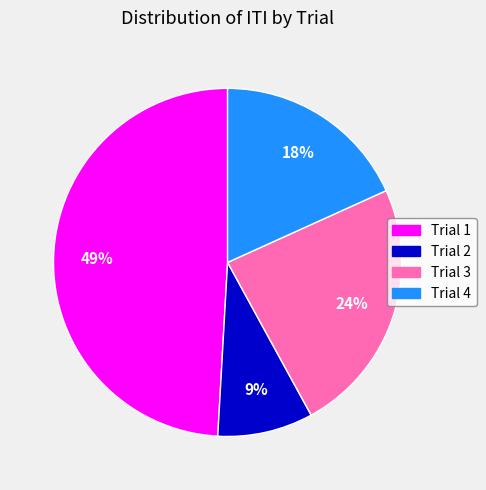

Rank the categories by value from lowest to highest.

Trial 2, Trial 4, Trial 3, Trial 1